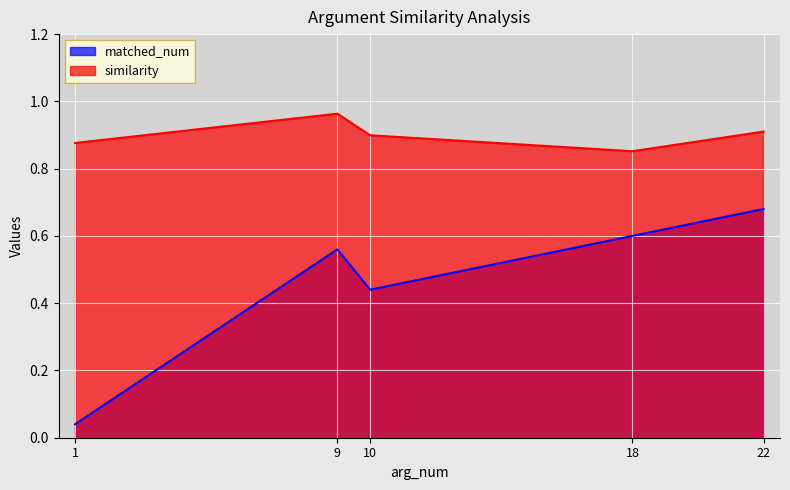

At which category is the sum across all series the highest?

22